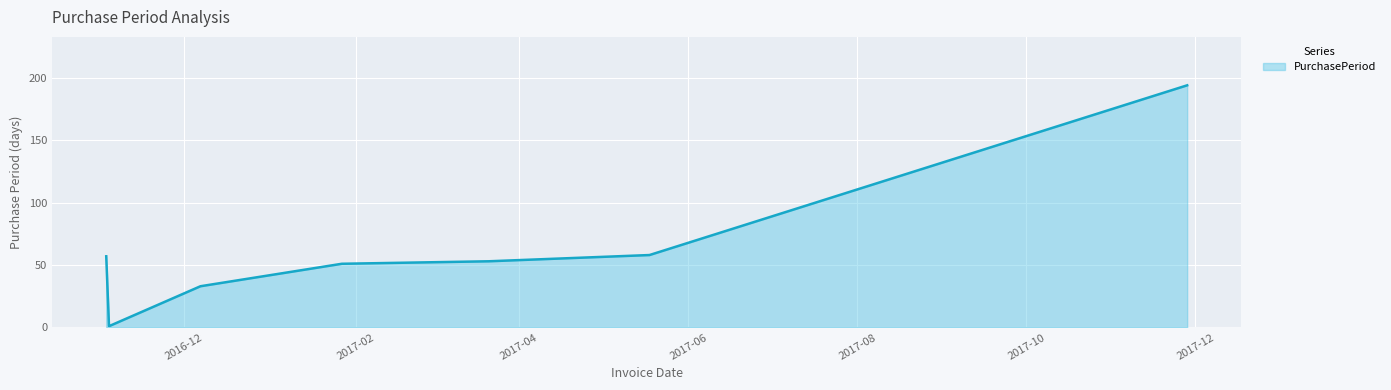

What is the maximum value shown in the chart?

194